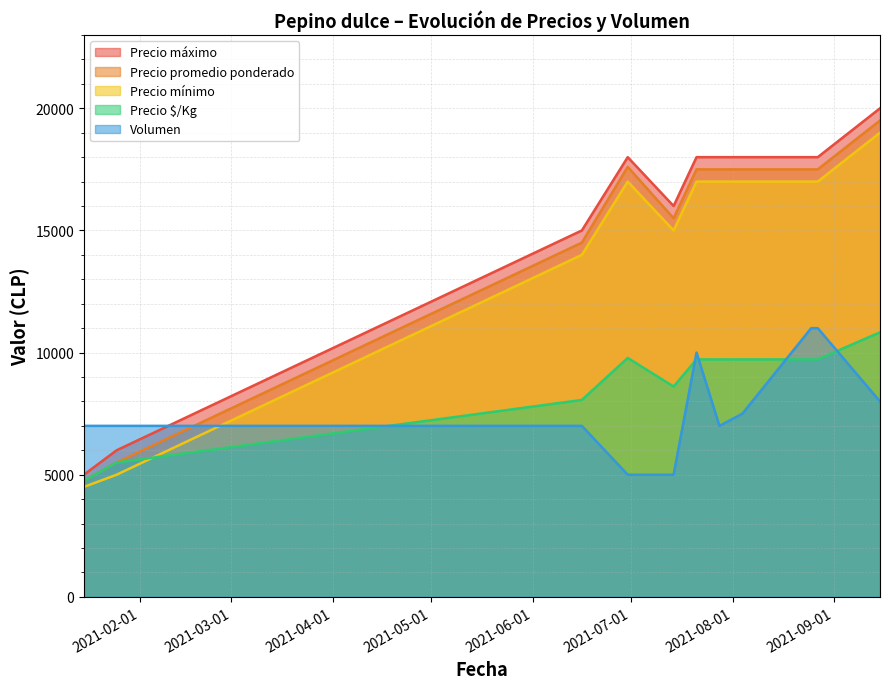

At 2021-01-25, list the series in order from largest to smallest.

Volumen, Precio máximo, Precio promedio ponderado, Precio $/Kg, Precio mínimo